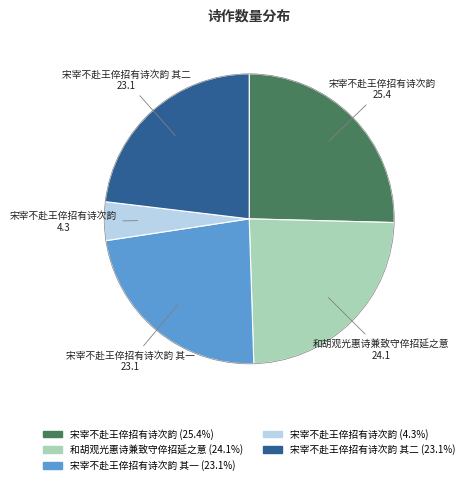

Is there a majority slice in this chart?

No